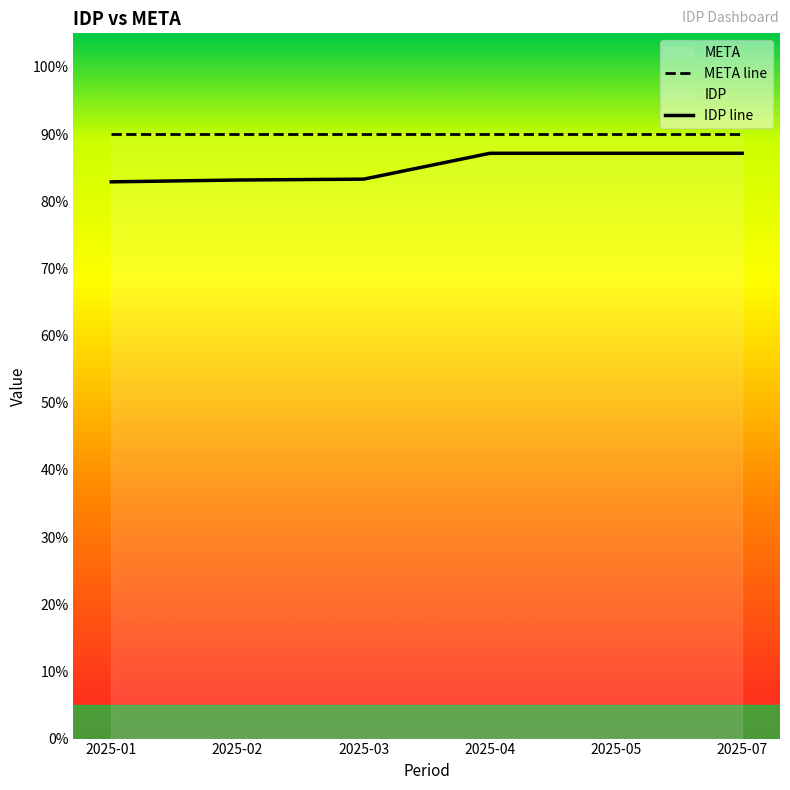

List the labels in order of value, largest first.

2025-04, 2025-05, 2025-07, 2025-03, 2025-02, 2025-01